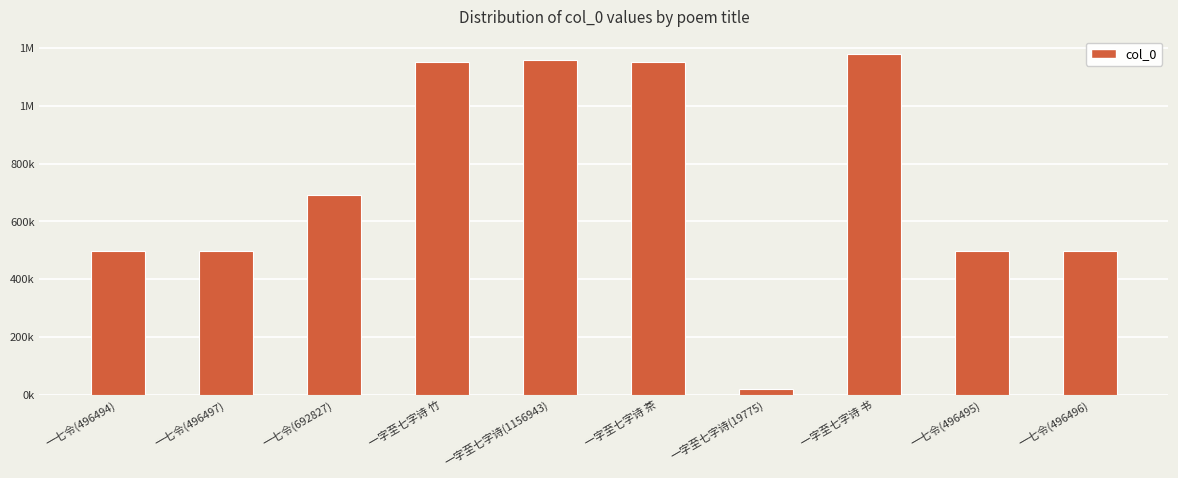

Are the bars horizontal?

No